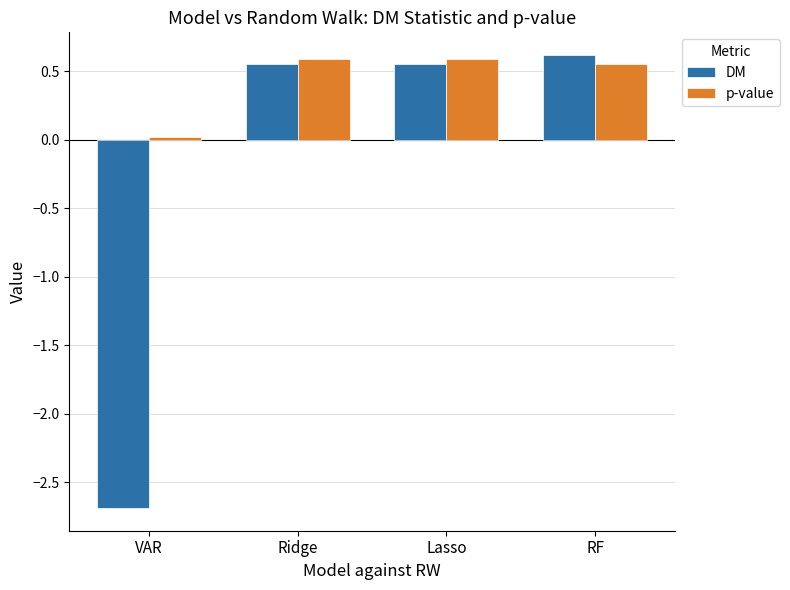

What is the difference between the second highest and minimum values in the DM series?

3.2